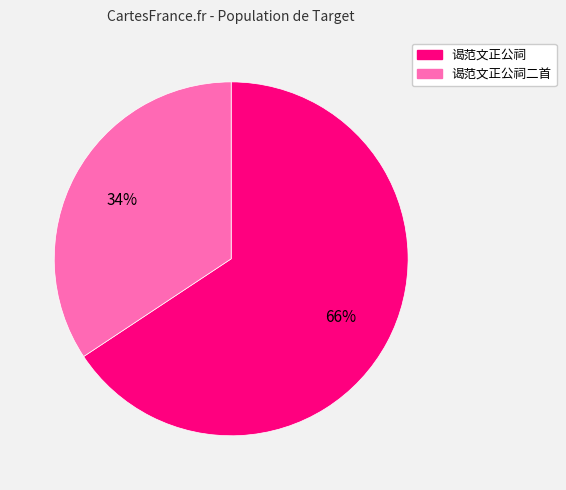

Count the number of slices in the pie.

2